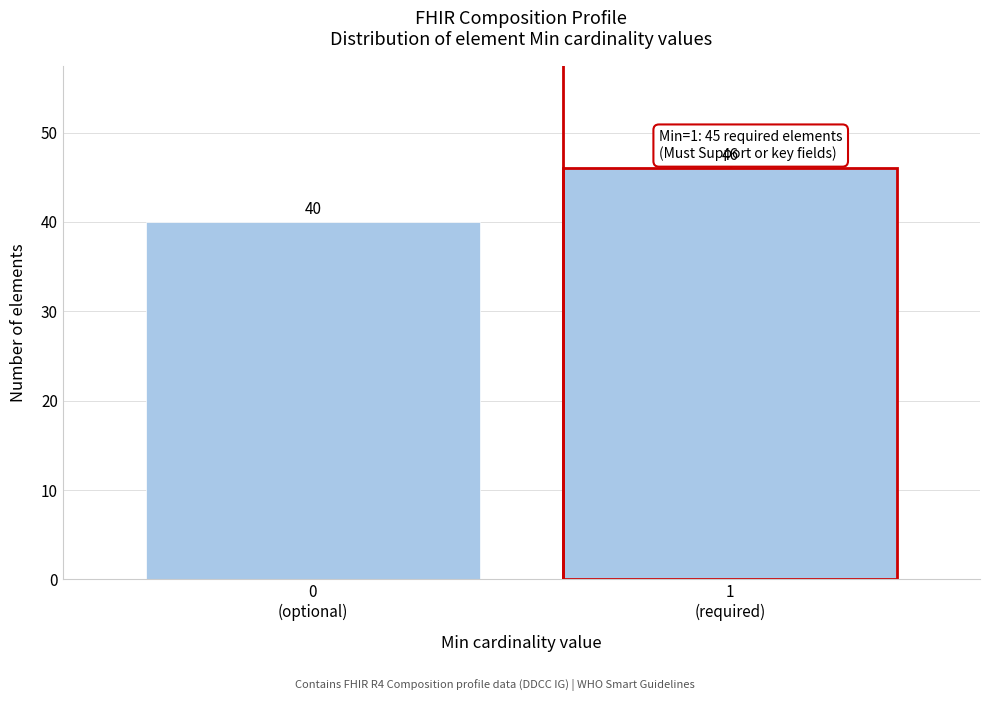

Reading left to right, what are all the values shown in this chart?

40	46